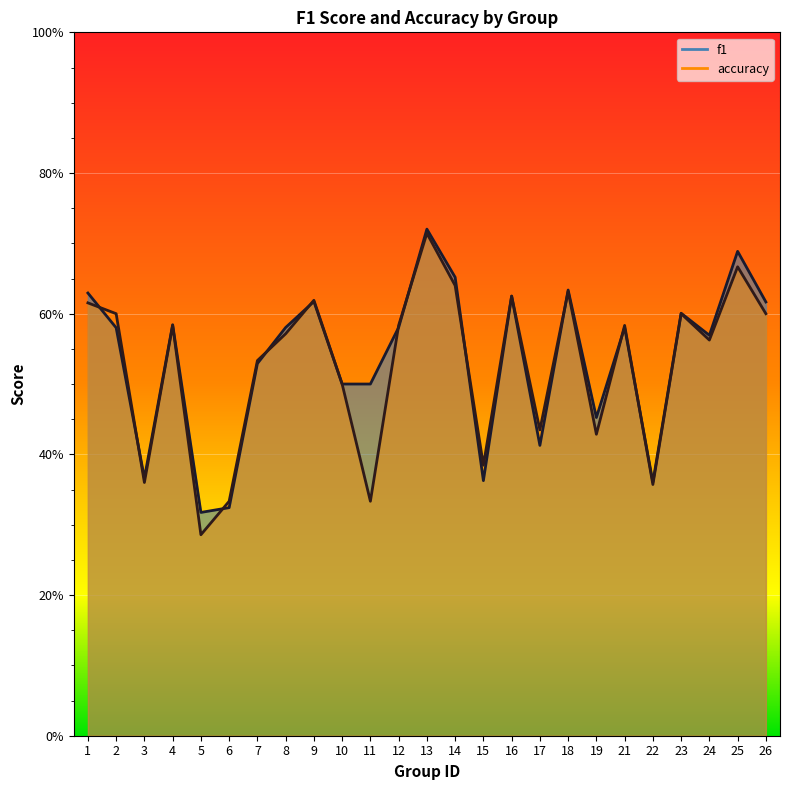

The value of accuracy at 1 is 0.2. True or false?

False